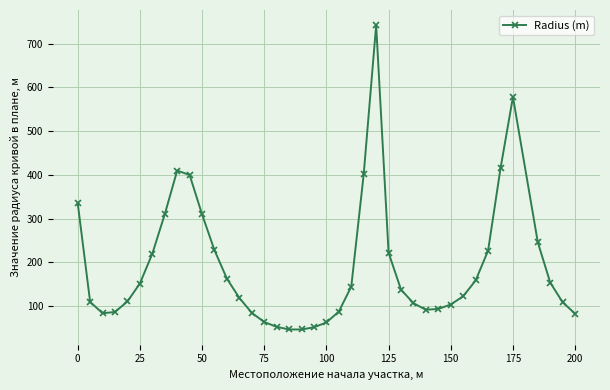

How many data points are less than 138?

20